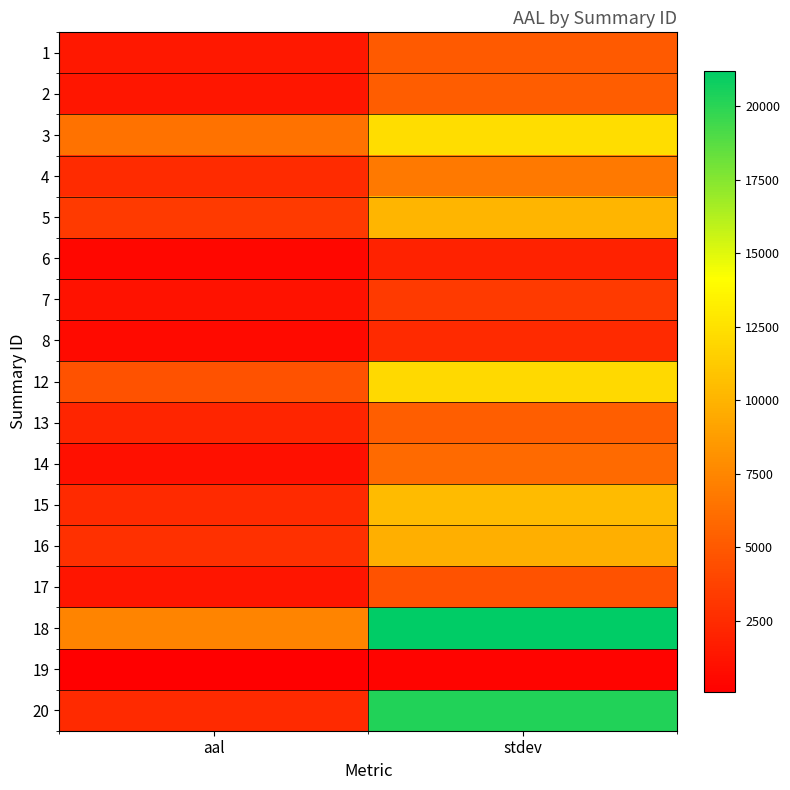

Which has a higher value, aal or stdev?

stdev